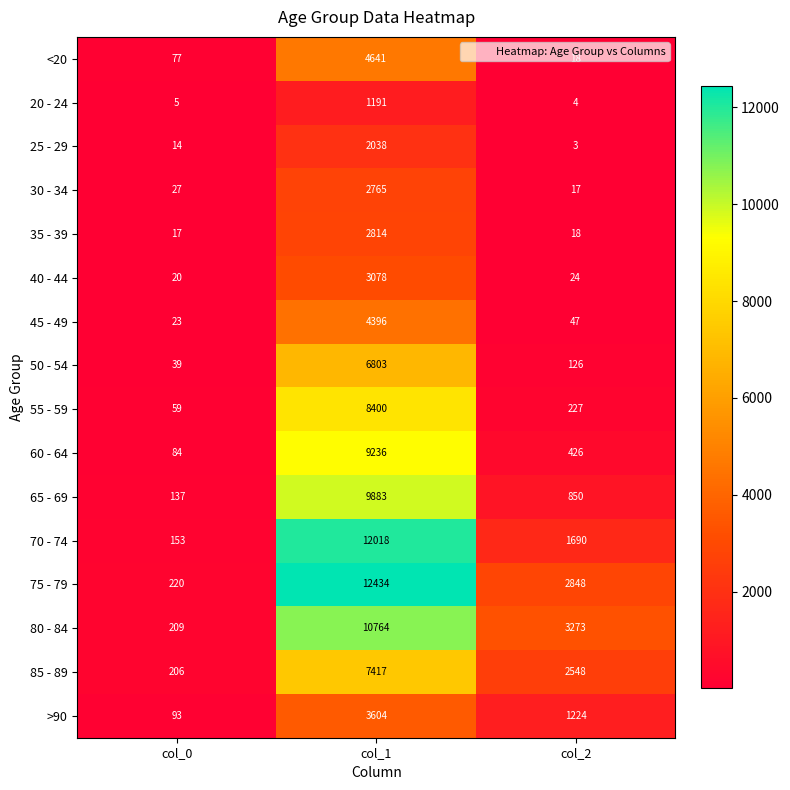

True or false: 50 - 54 has a value of 62 at col_0.

False